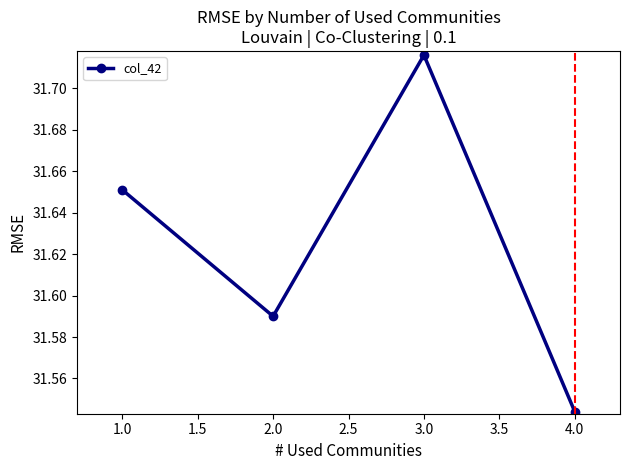

At which label is the value closest to 31?

4.0